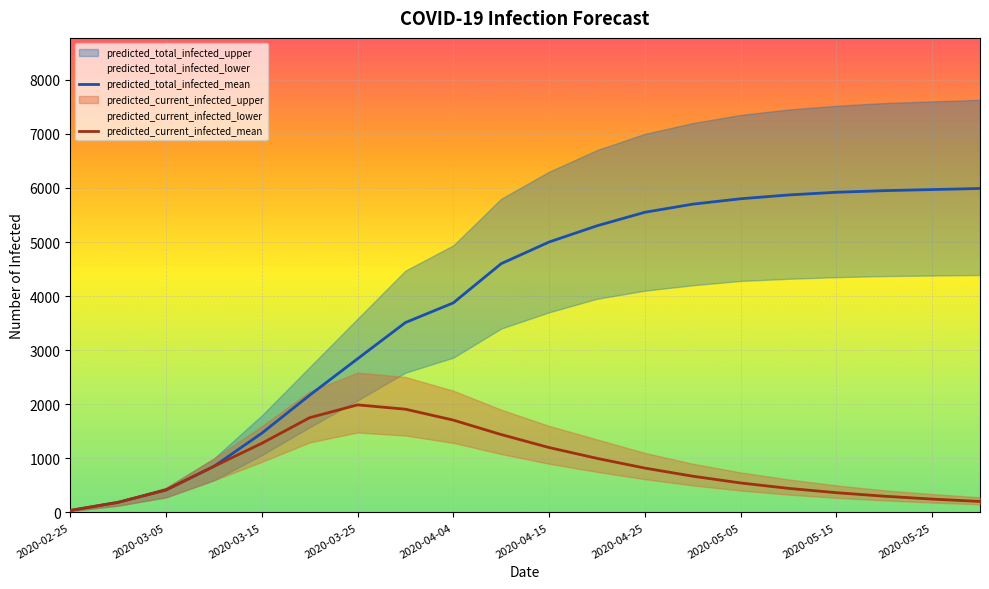

Where is predicted_total_infected_mean nearest to the value 3013?

2020-03-25